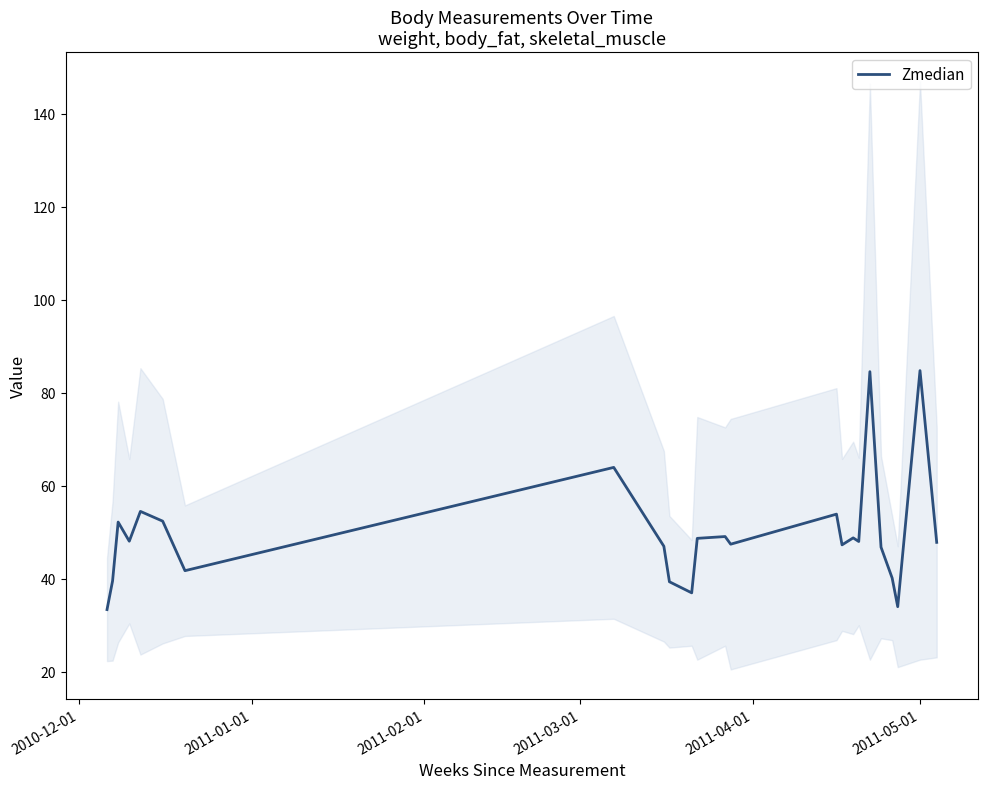

What is the smallest value displayed?

33.4